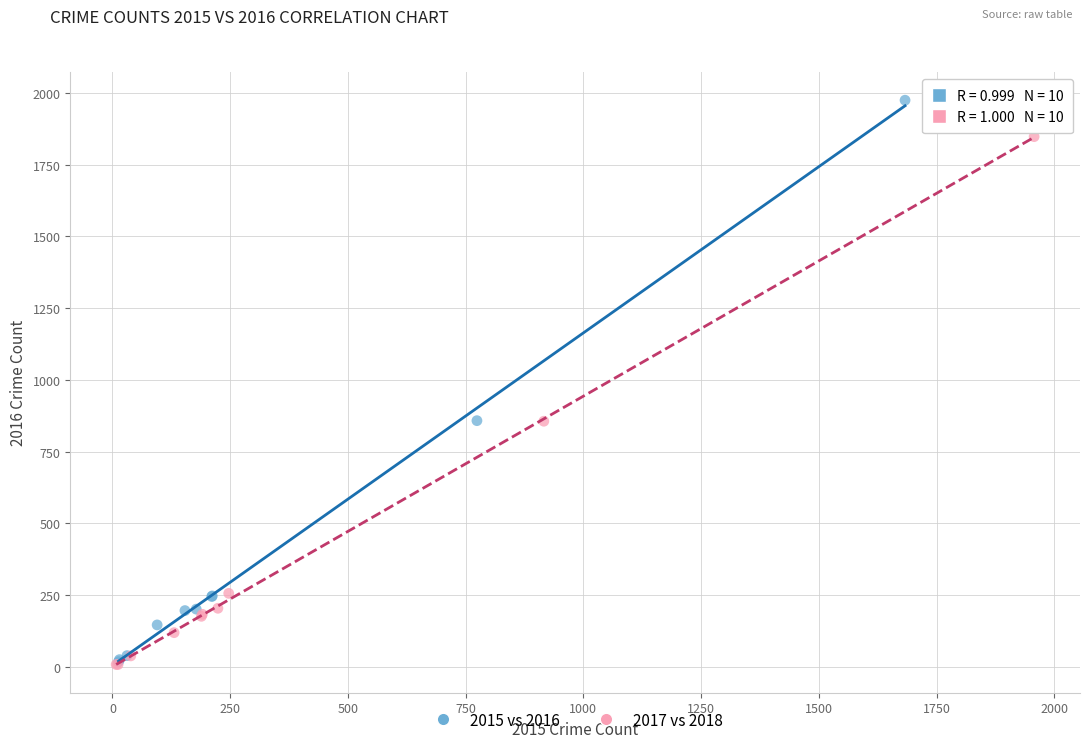

Which series reaches the maximum Y coordinate?

2015 vs 2016